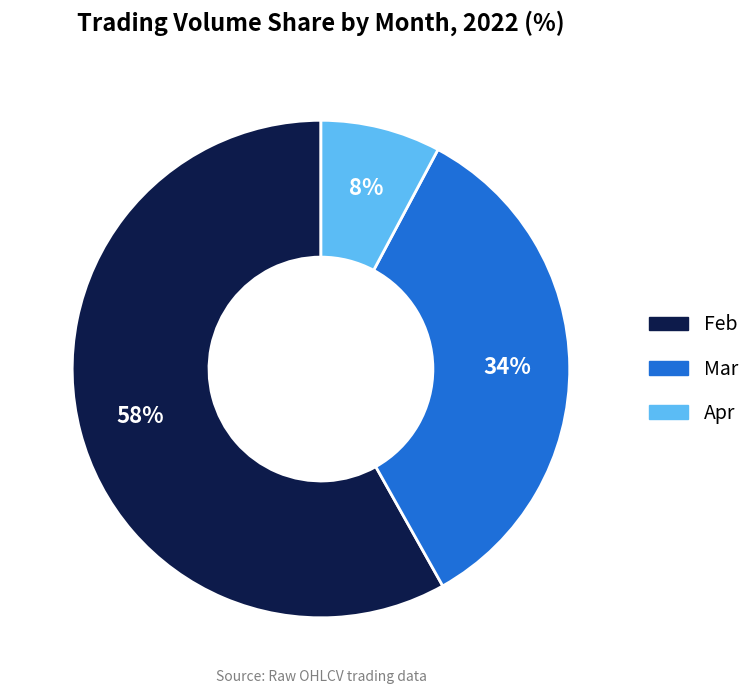

To the nearest percent, what is the difference between the largest and smallest slice percentages?

50%